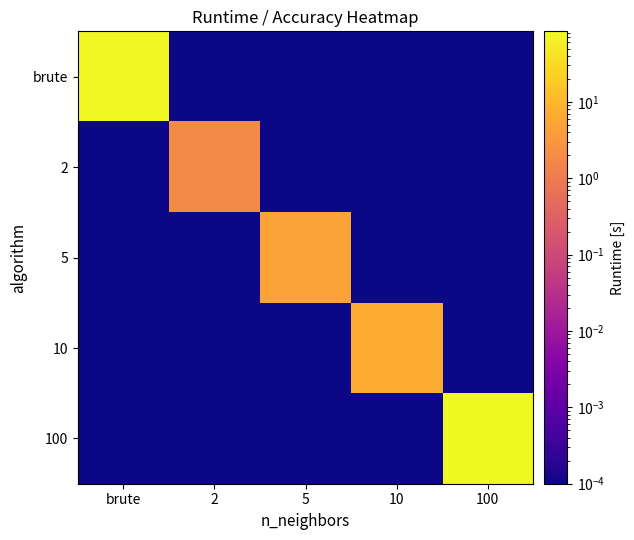

At which category does the chart reach its minimum across all series?

2